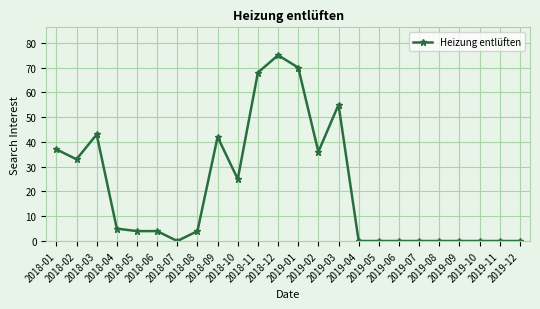

True or false: the data has more than 1 interior local peaks.

True